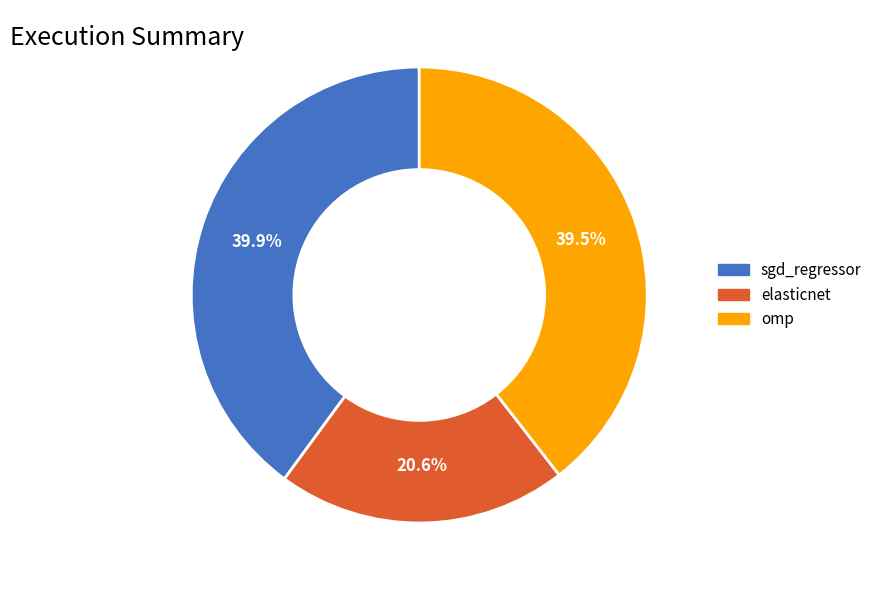

Is there any slice that represents more than half of the pie?

No